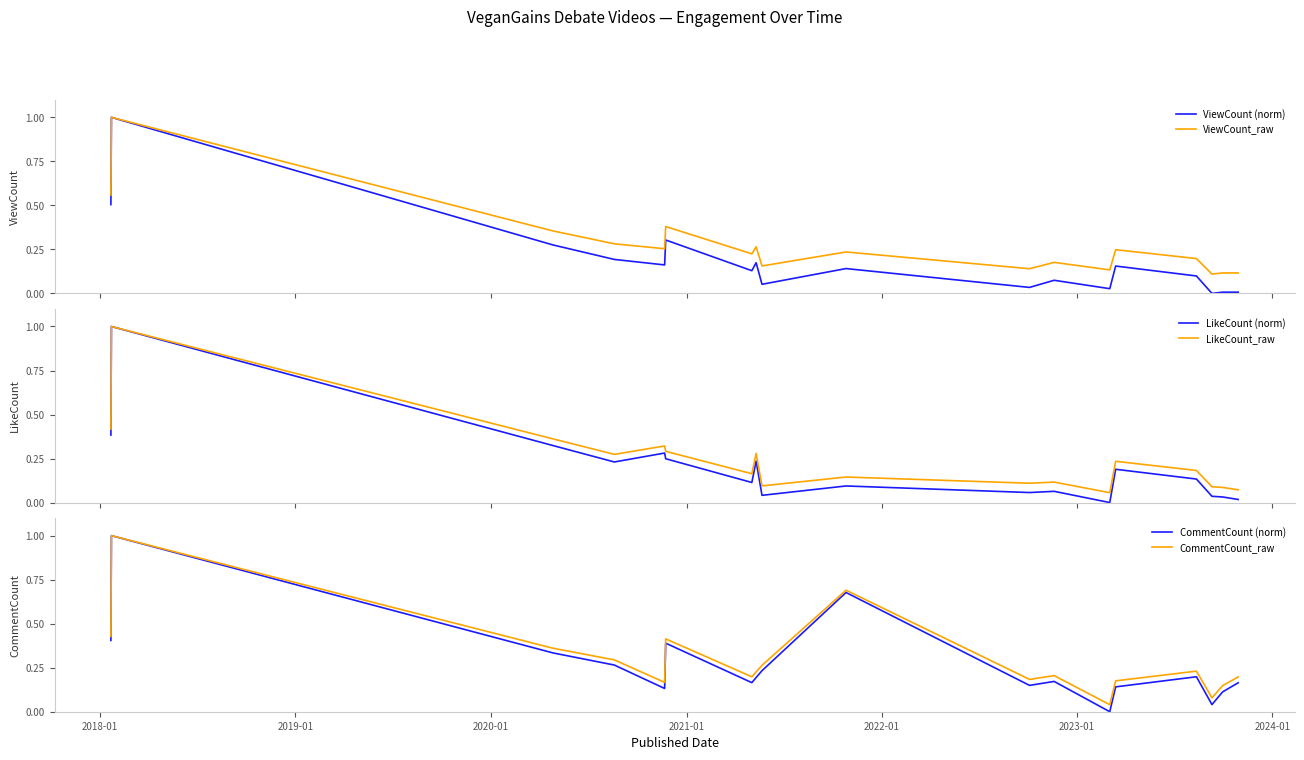

What is the highest value of the ViewCount_raw series?

1.0